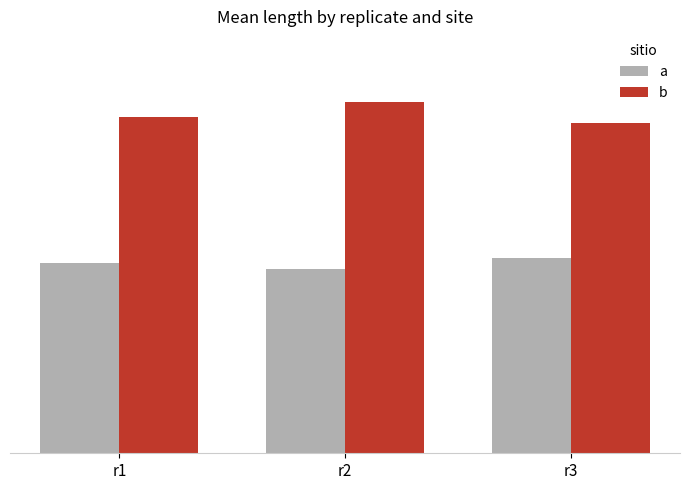

What is the spread (max minus min) of values at r2?

3.2